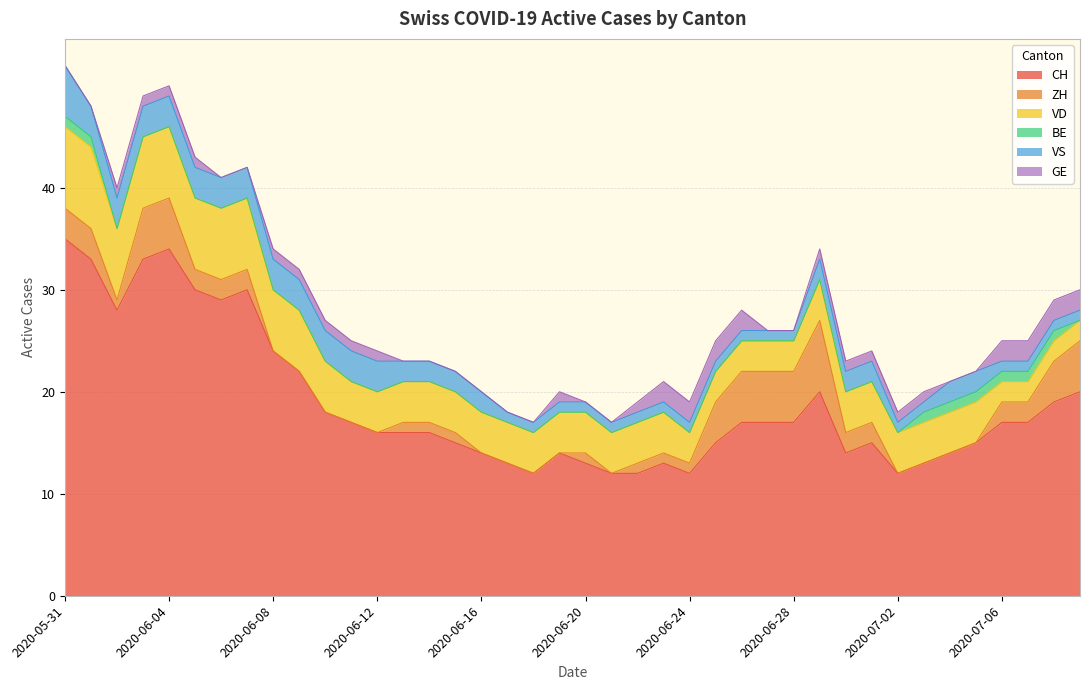

How many distinct data groups are displayed?

6